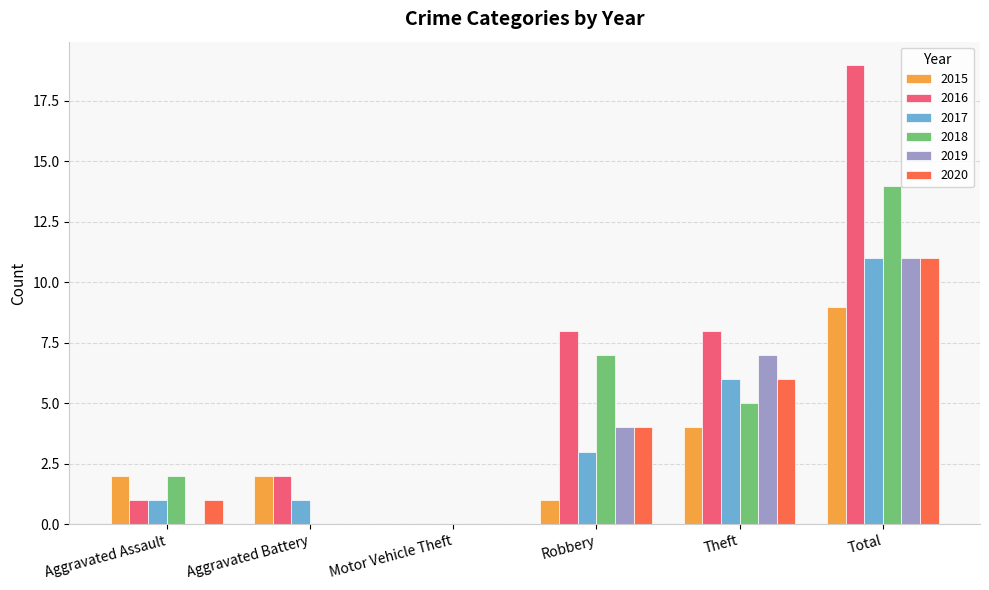

How many groups of bars are there?

6